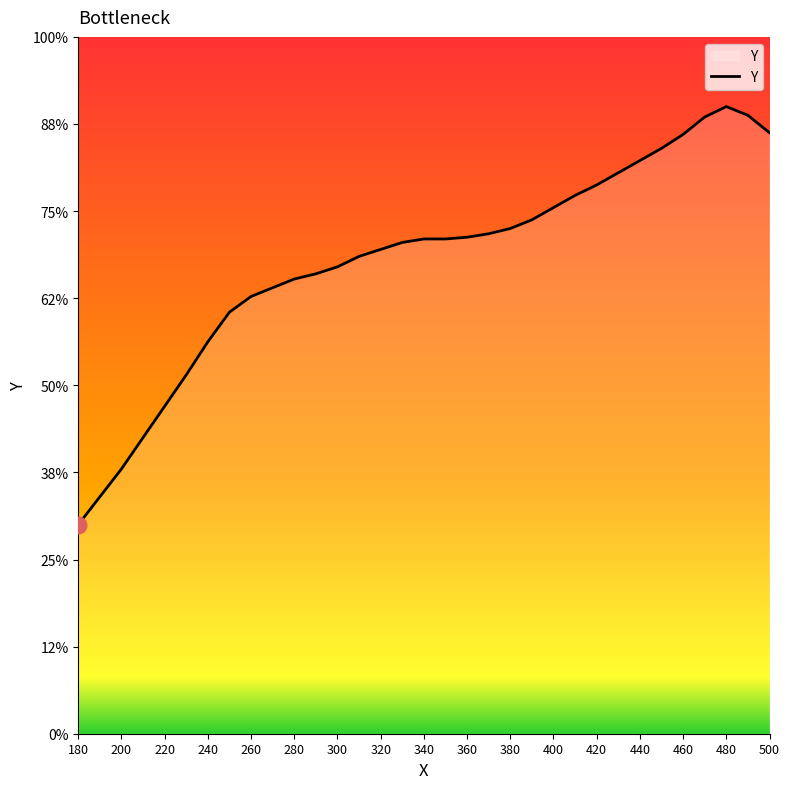

Does the chart display data point markers on the line(s)?

No